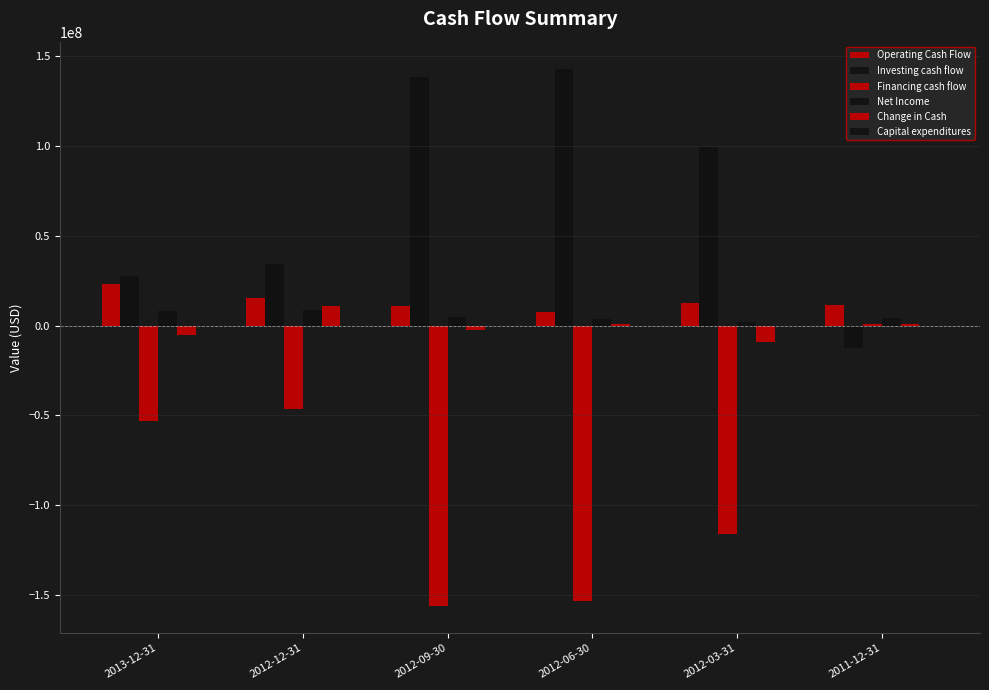

Are the bars horizontal?

No